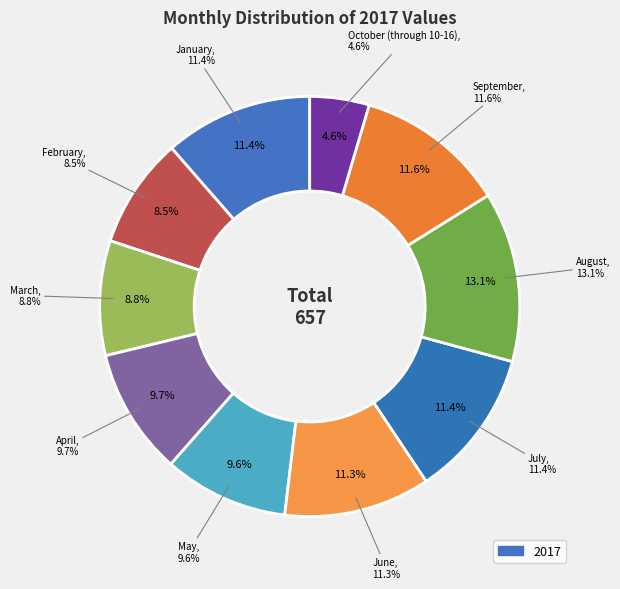

Which slice is the largest?

August